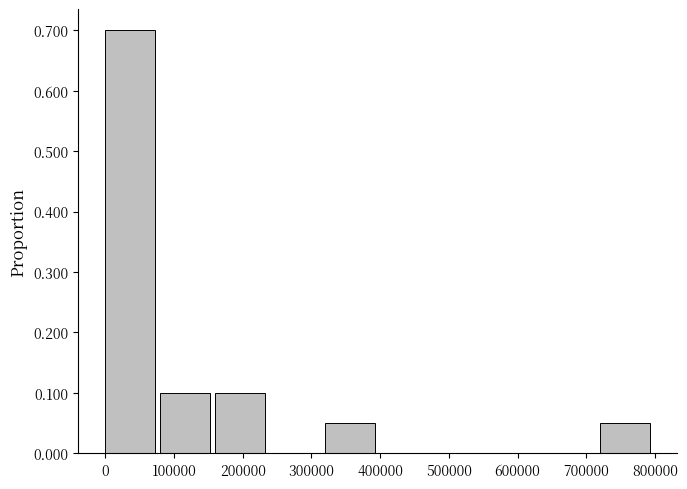

What is the height of the bar covering 160000 to 240000 on the x-axis? Neither the bar edges nor the heights are printed on the chart, so give them approximately, as read against the axes.

0.10